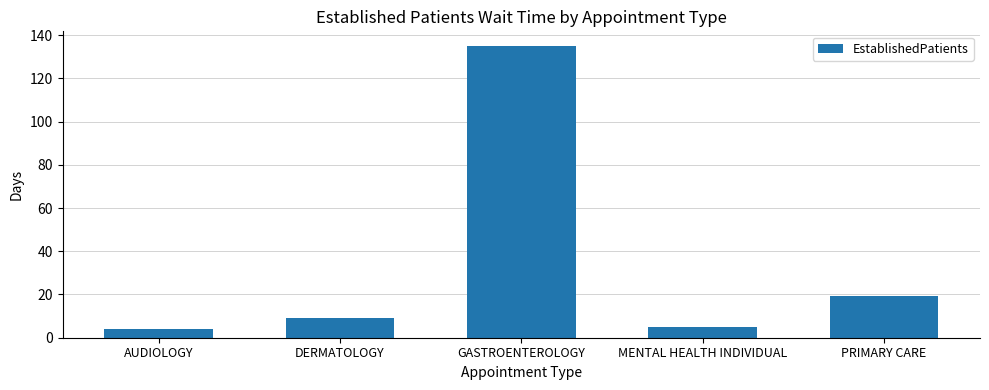

What is the average value?

34.4